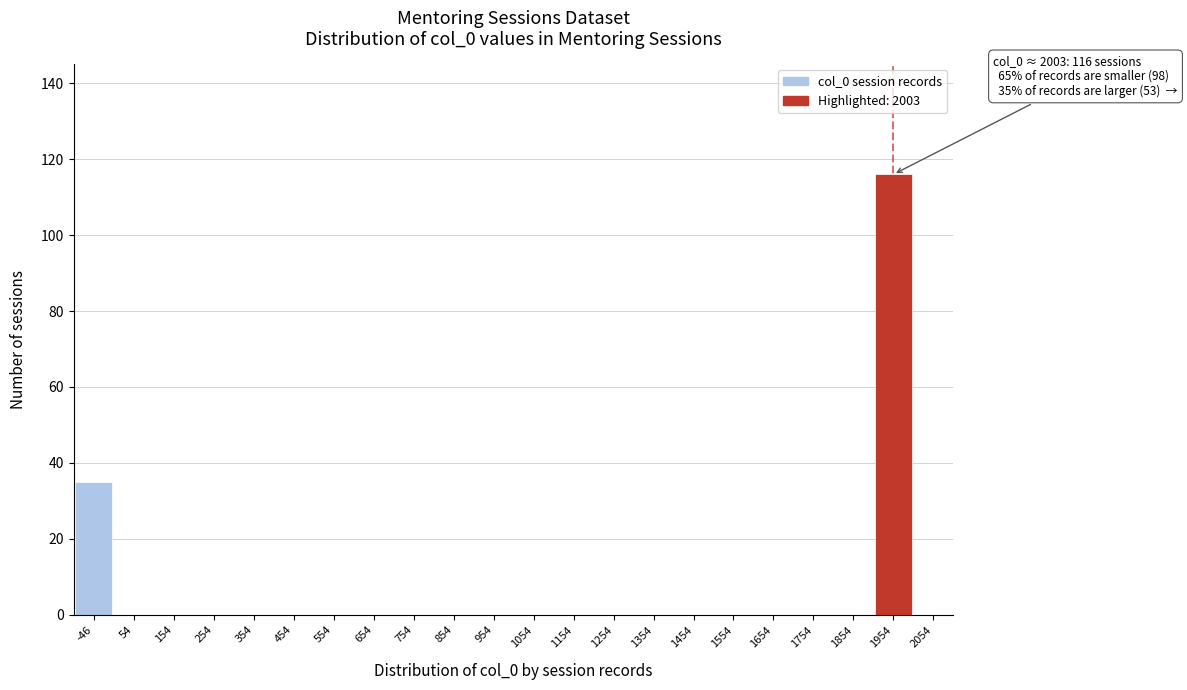

Reading right to left, what are all the values shown in this chart?

2054=0	1954=116	1854=0	1754=0	1654=0	1554=0	1454=0	1354=0	1254=0	1154=0	1054=0	954=0	854=0	754=0	654=0	554=0	454=0	354=0	254=0	154=0	54=0	-46=35